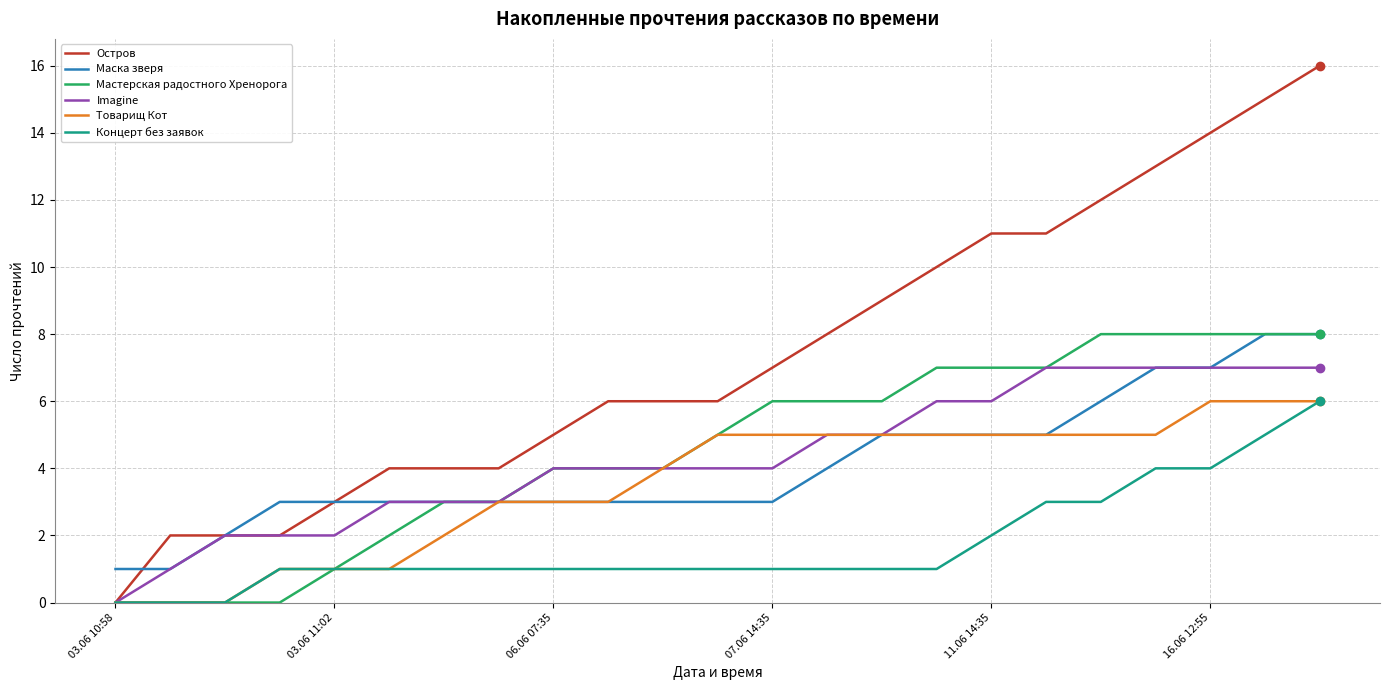

Which series has the widest spread of values?

Остров